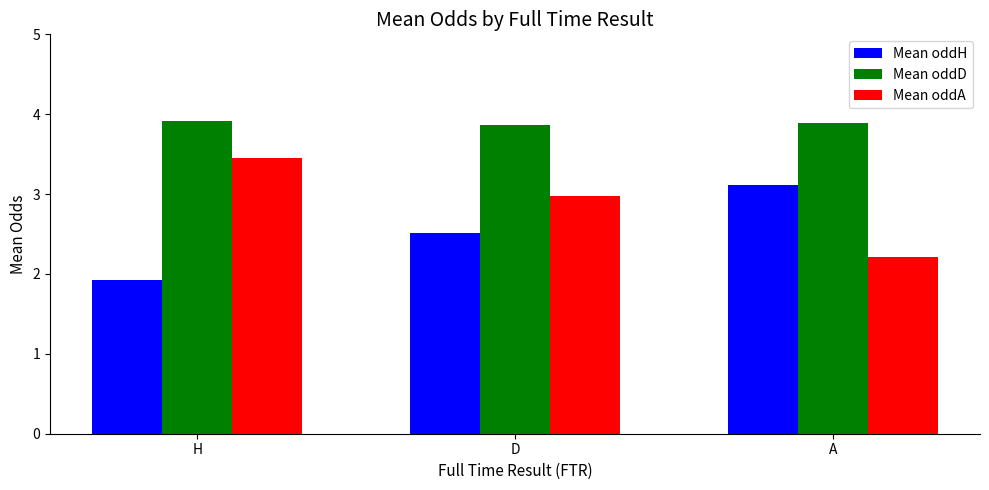

The Mean oddH series shows 1.9 at H. True or false?

True